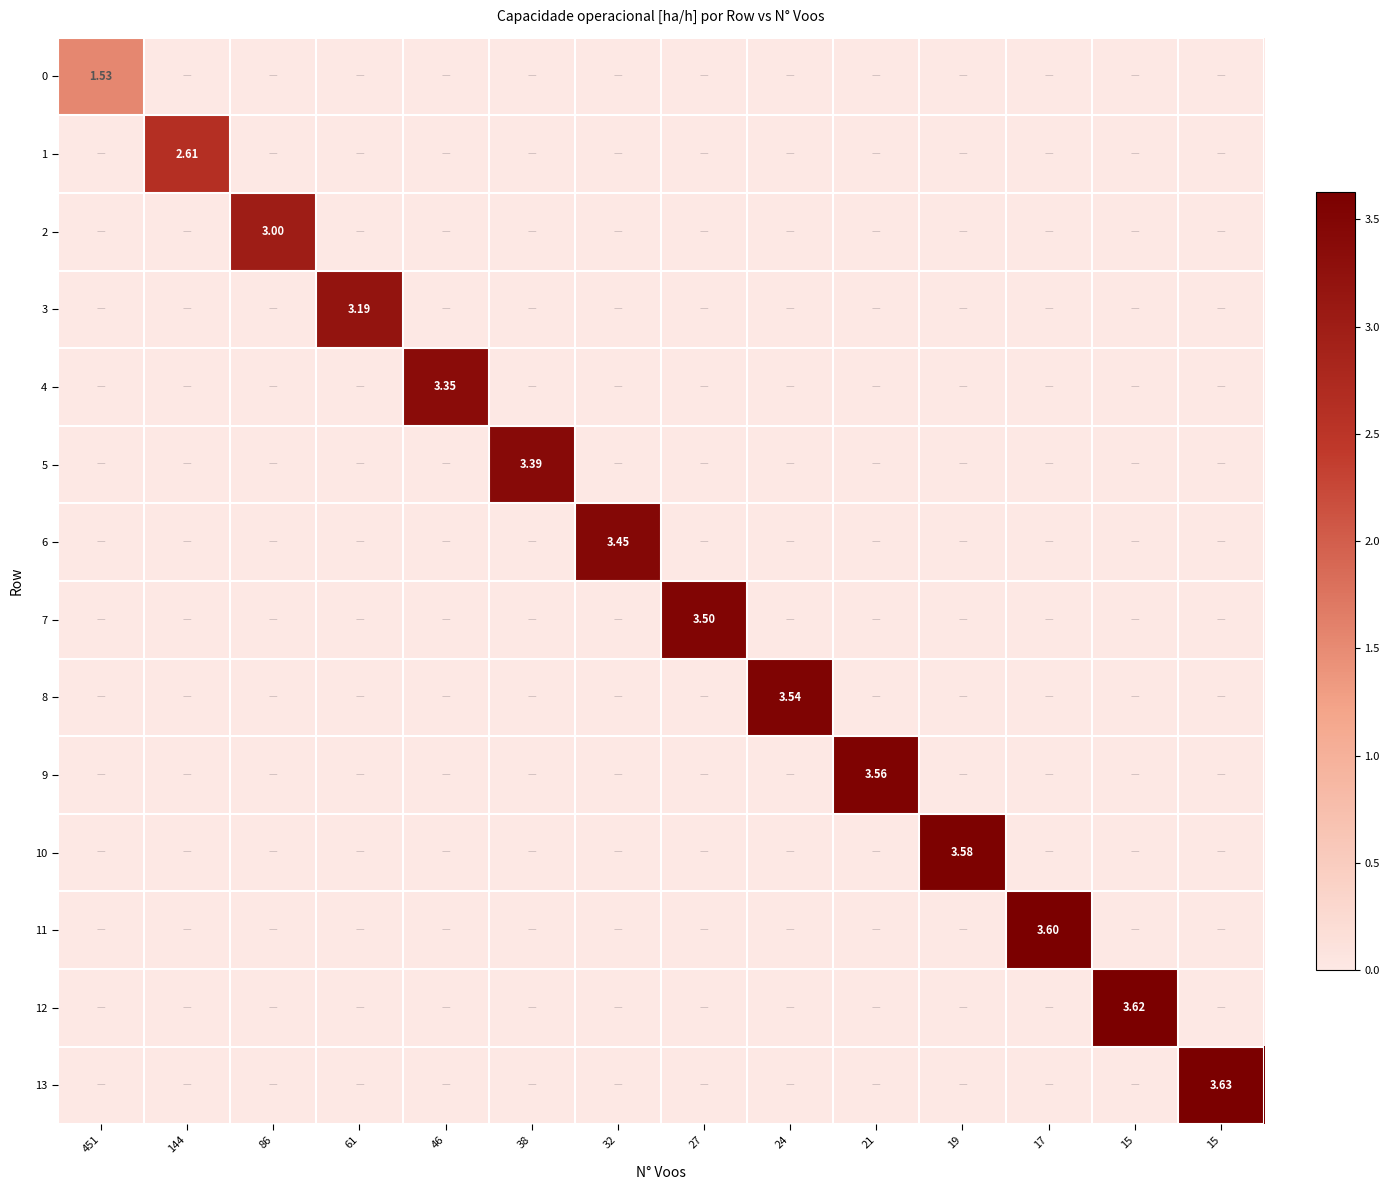

The 2 series shows -1.7 at 144. True or false?

False